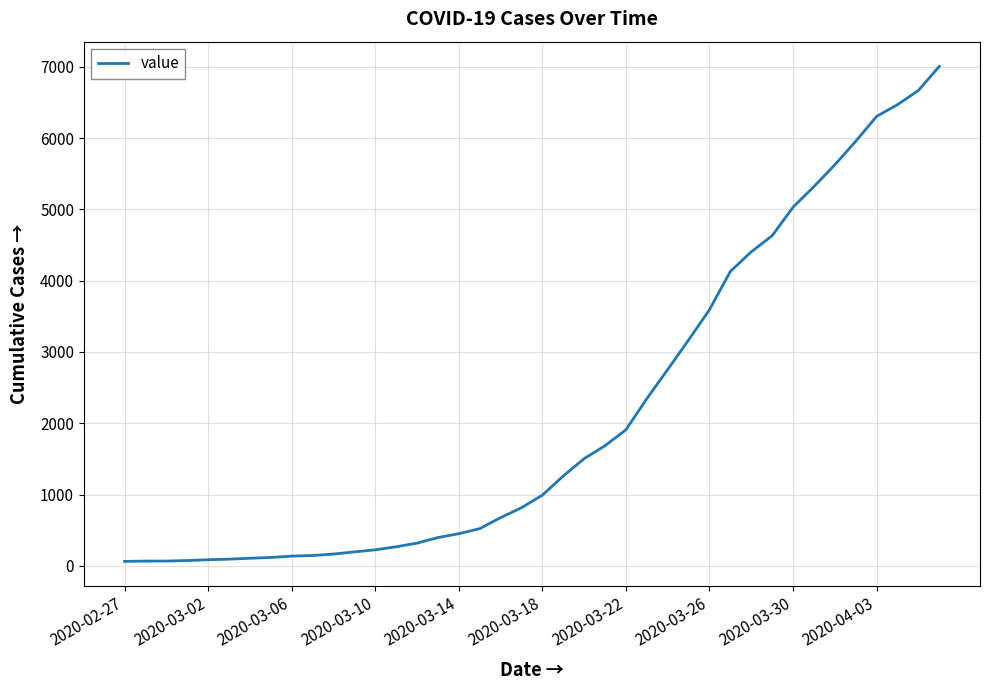

What is the difference between the maximum and minimum values?

6940